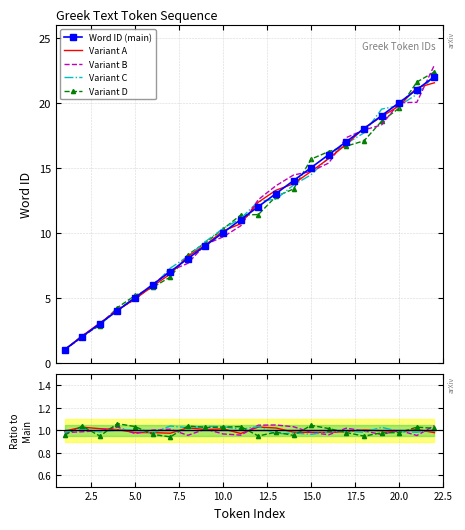

In Variant B, how many points are lower than both neighbors (excluding endpoints)?

6